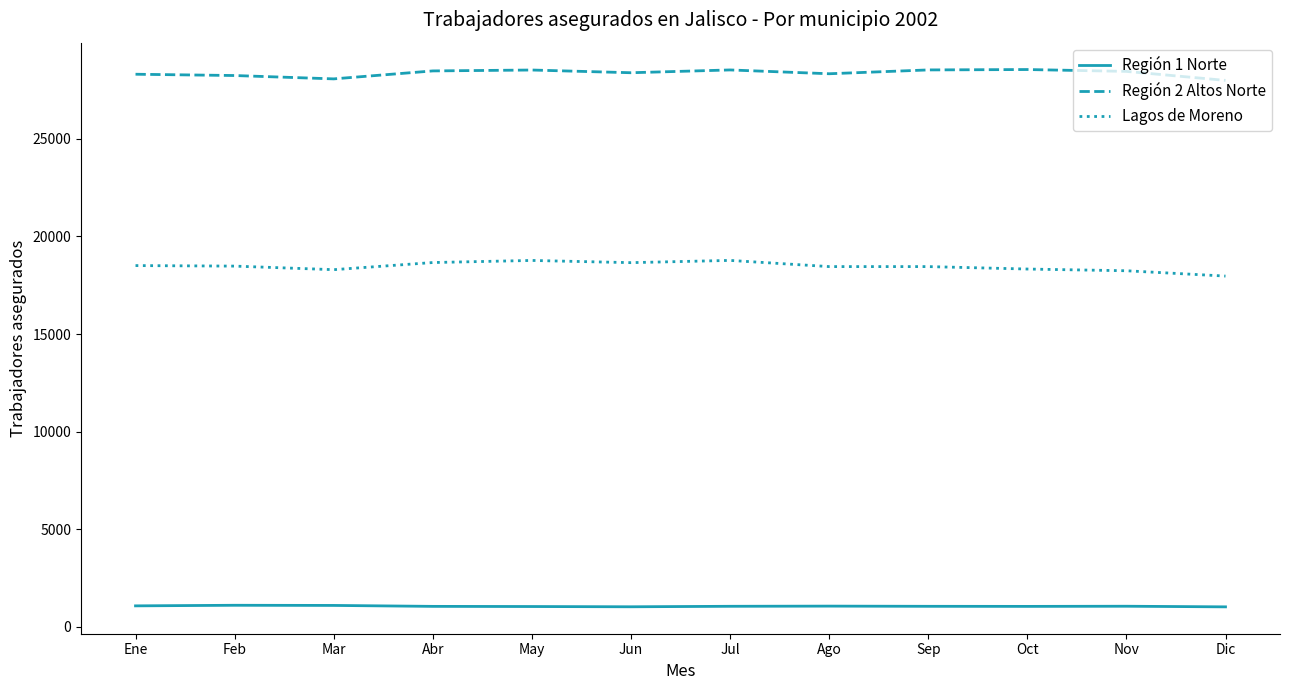

What is the difference between the highest and lowest values at Feb?

27132